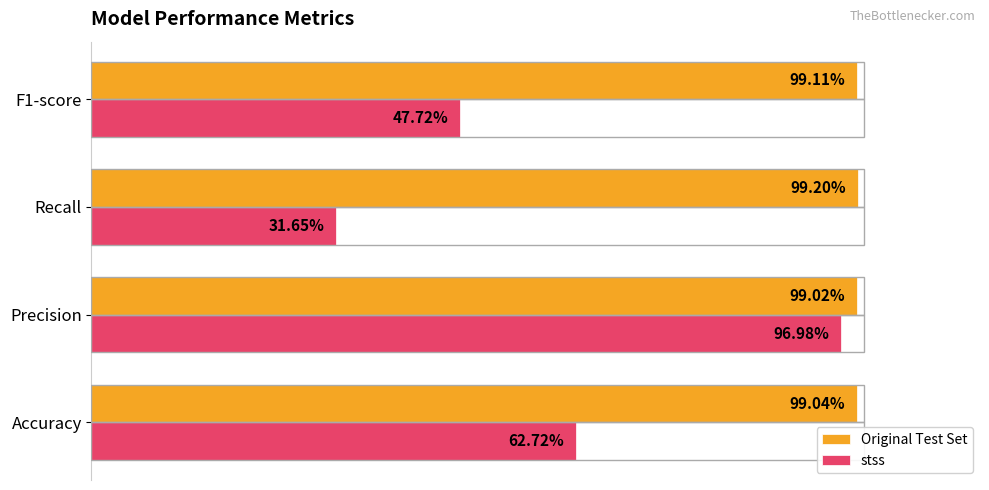

Is the value of stss at F1-score greater than the value of Original Test Set at Precision?

No